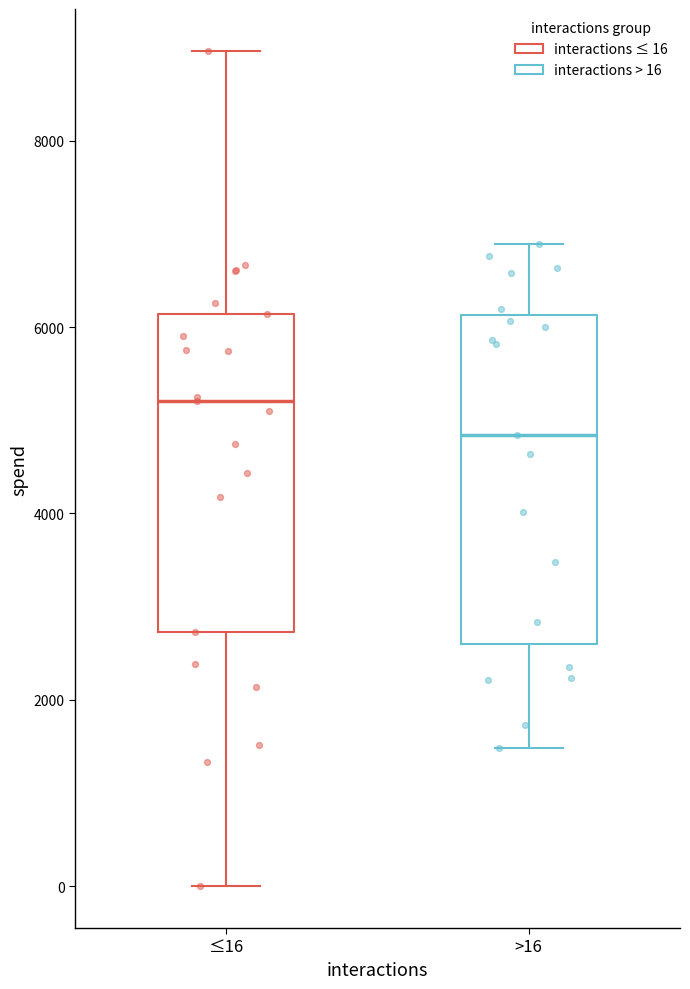

Where is the lower edge of the box for >16 on the y-axis? The values are not printed on the chart, so give them approximately, as read against the axis.

2600